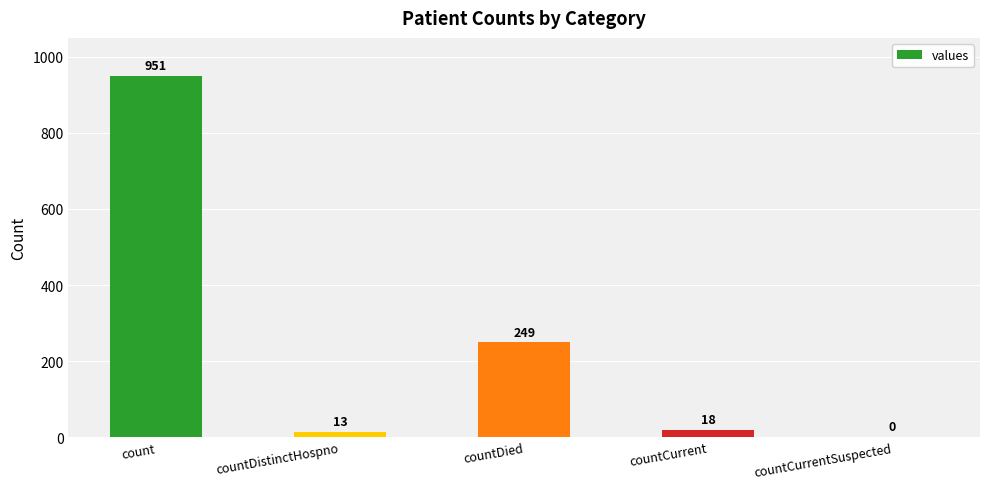

Reading right to left, what are all the values shown in this chart?

0	18	249	13	951